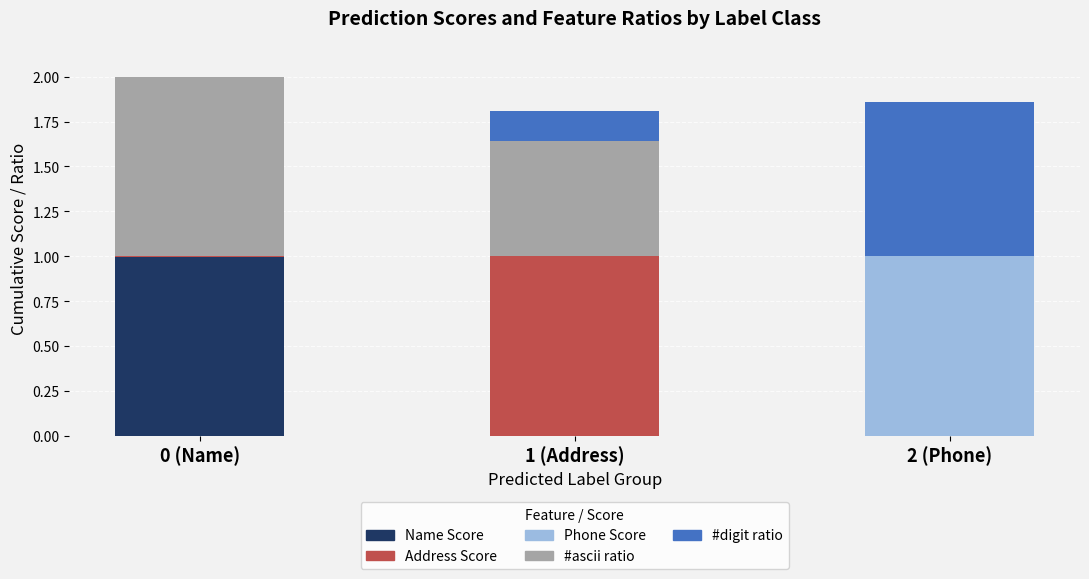

Does the chart contain stacked bars?

Yes